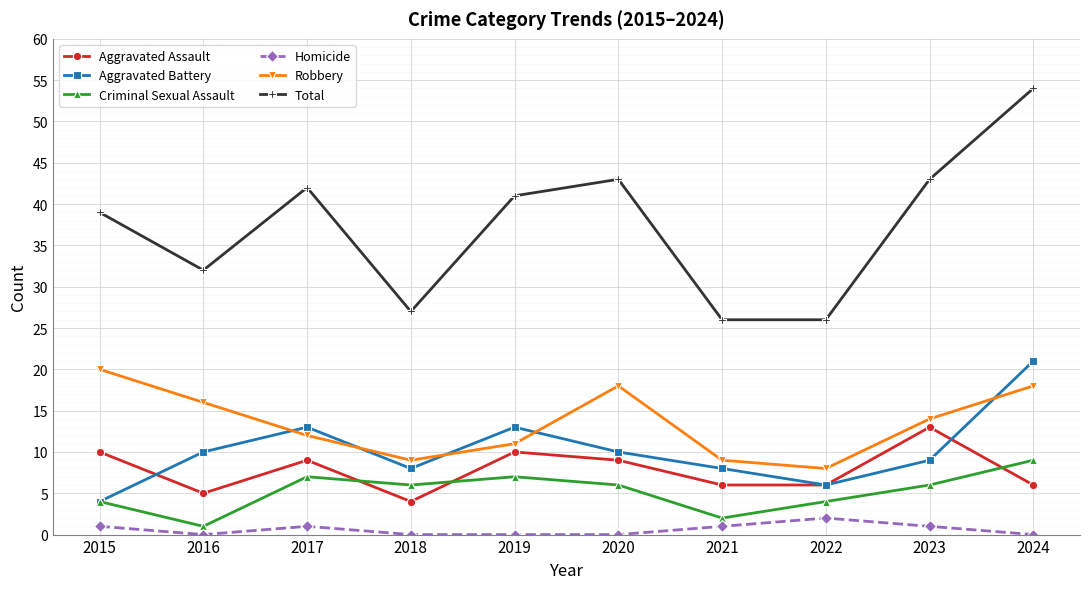

How many series are shown in this chart?

6